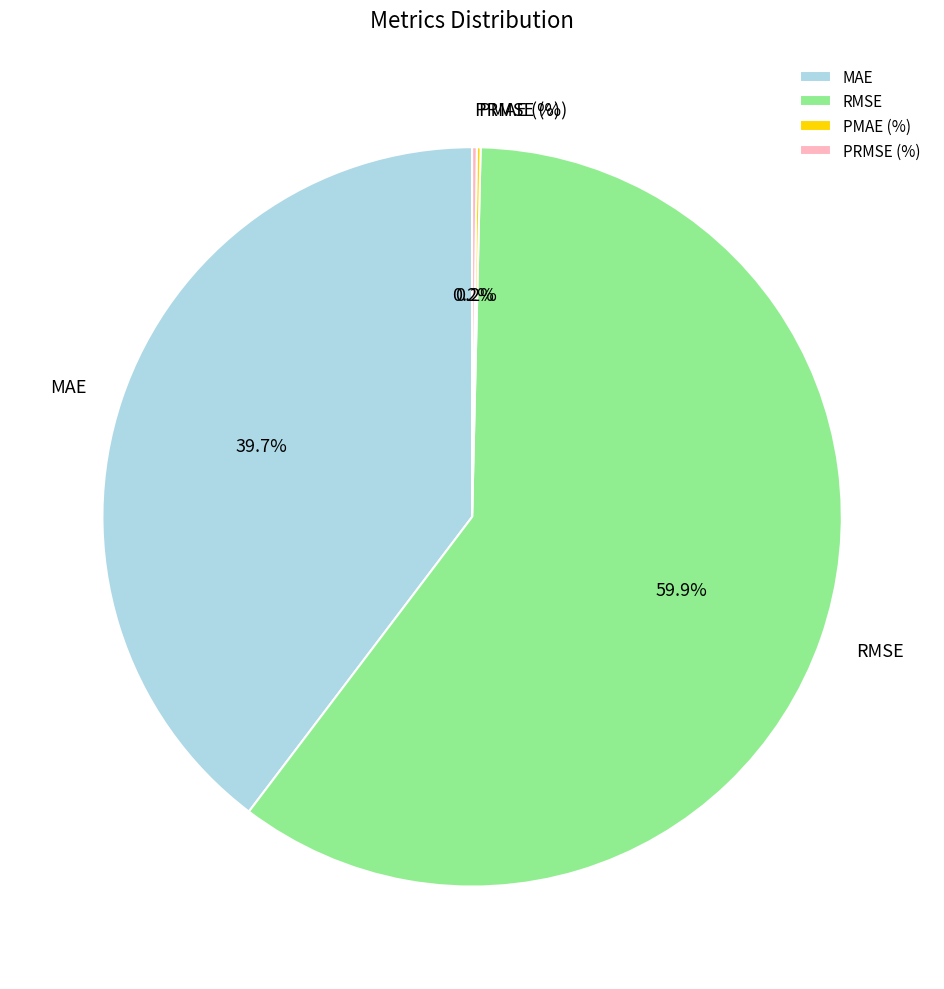

What is the largest slice in the pie chart?

RMSE